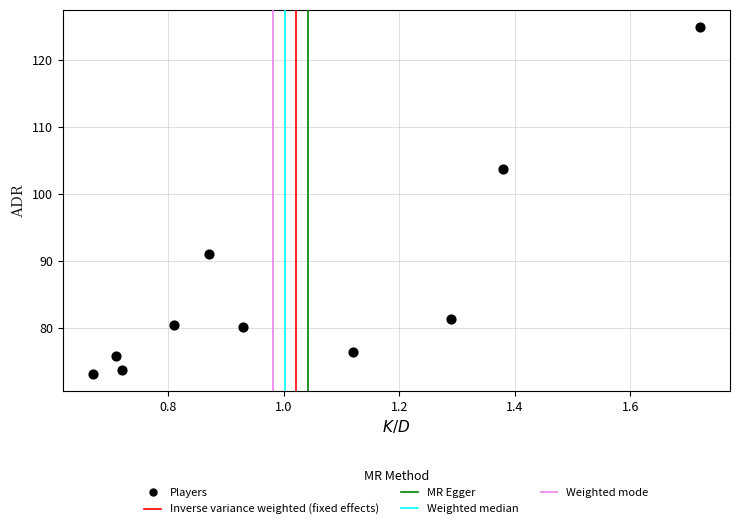

What Y value in the scatter plot is closest to 99?

103.8